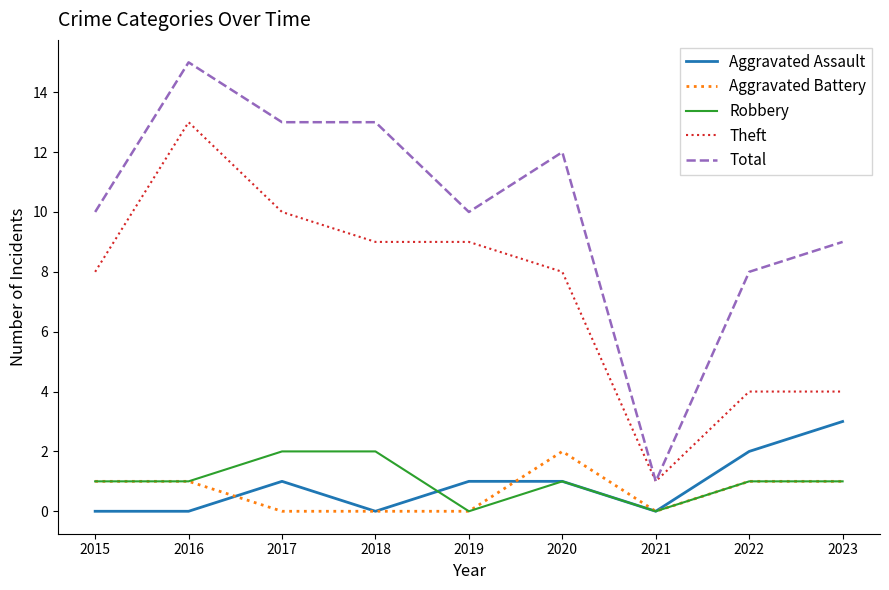

The Theft series shows 11 at 2015. True or false?

False